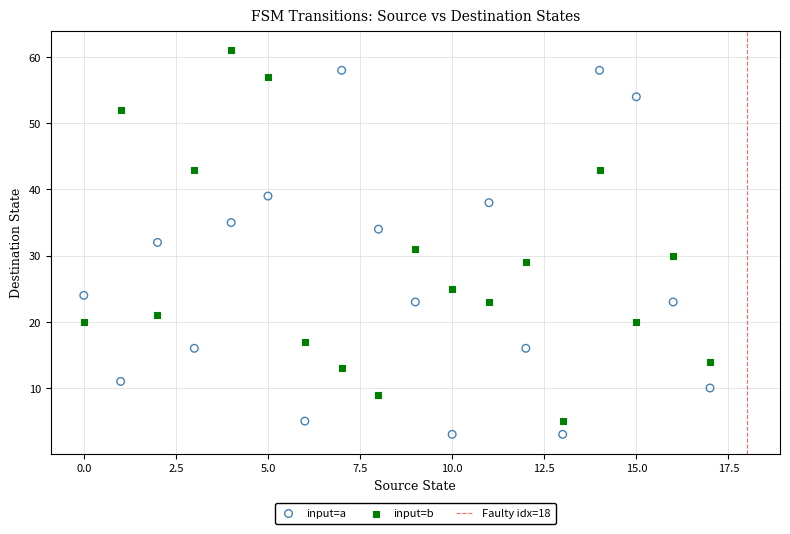

Across all data points, what is the range of Y values (max minus min)?

58